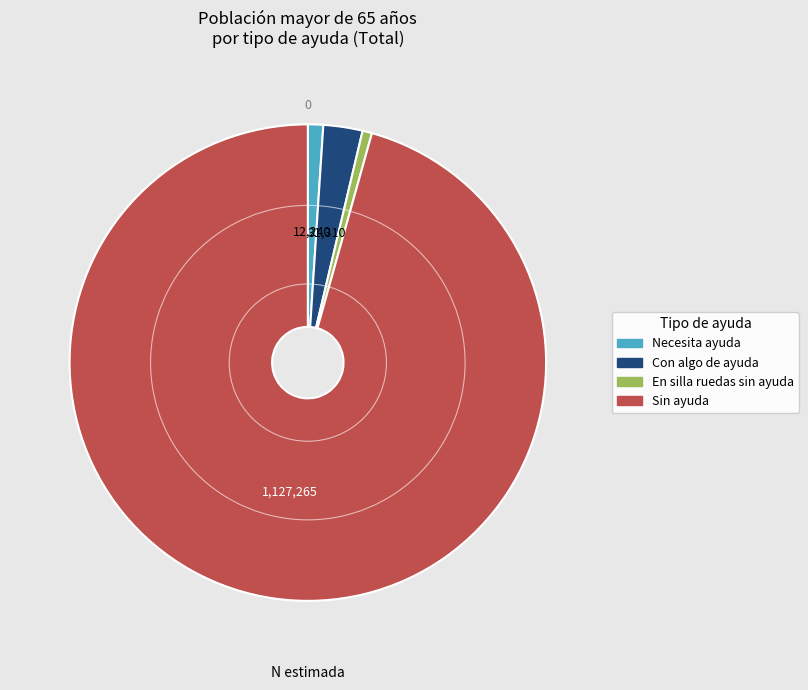

Which category accounts for the majority?

Sin ayuda